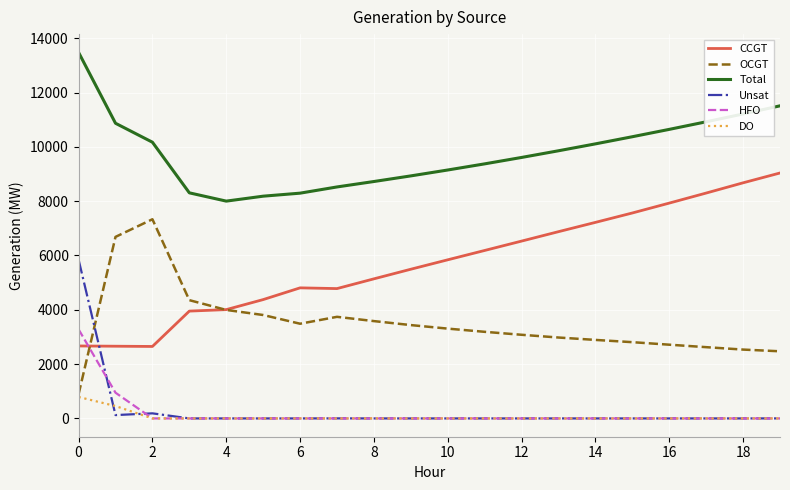

What is the maximum value shown in the chart?

13478